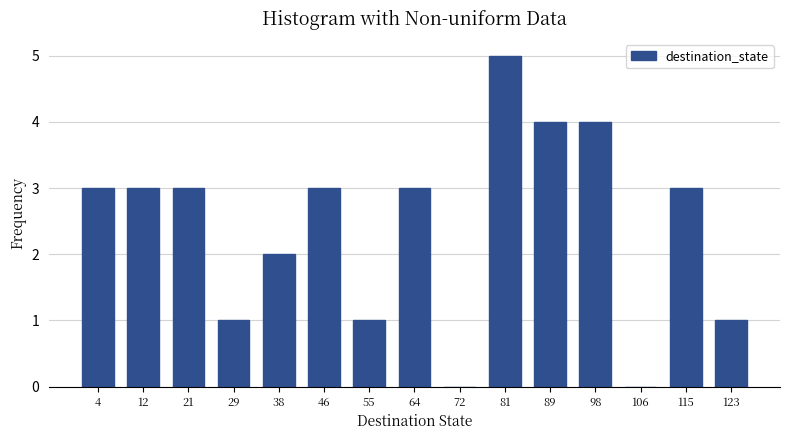

Which range on the x-axis has the tallest bar?

77 to 85